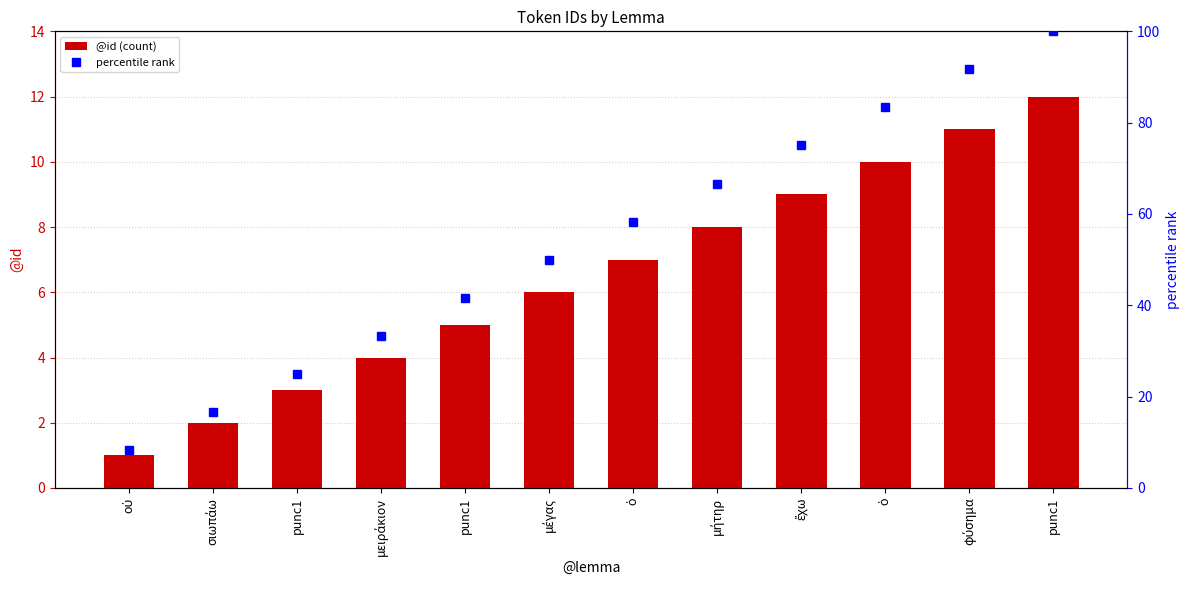

The value of @id (count) at μήτηρ is 13.3. True or false?

False